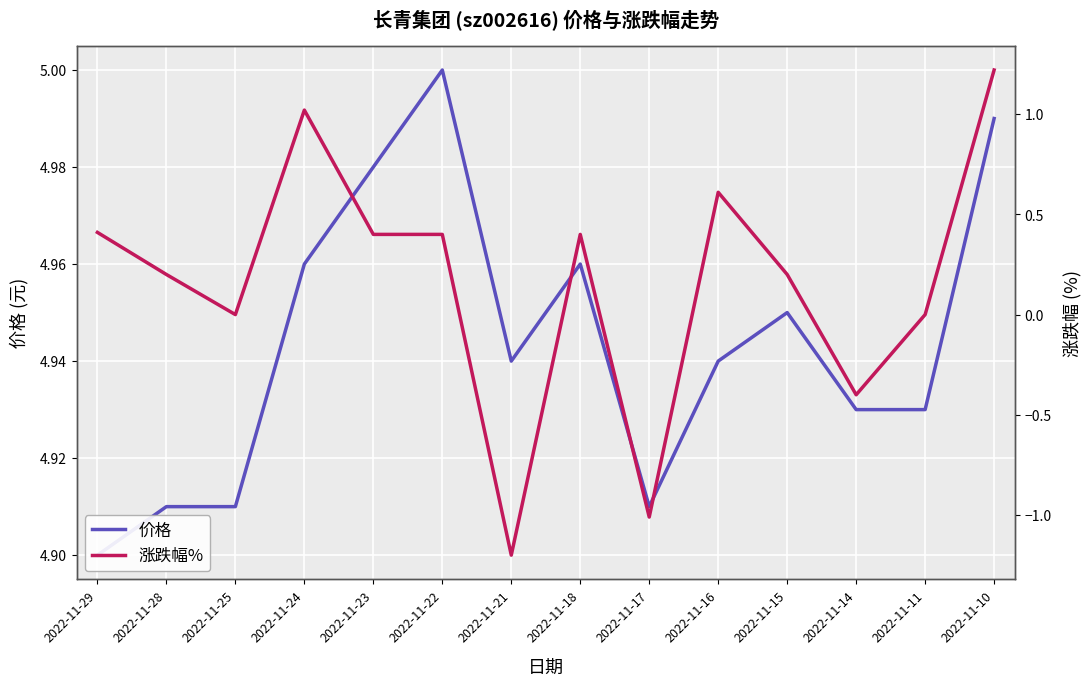

The 价格 series shows 4.9 at 2022-11-16. True or false?

True